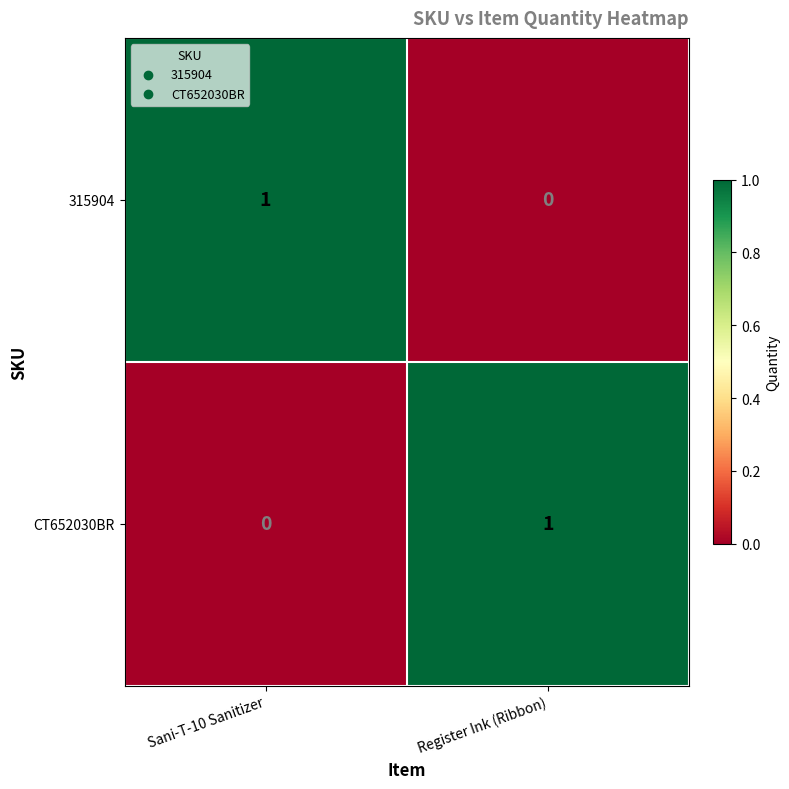

The value of 315904 at Register Ink (Ribbon) is 0. True or false?

True